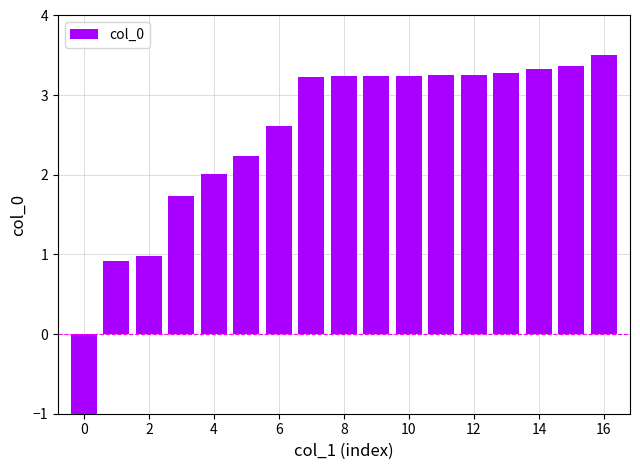

Count the number of data series in this chart.

1